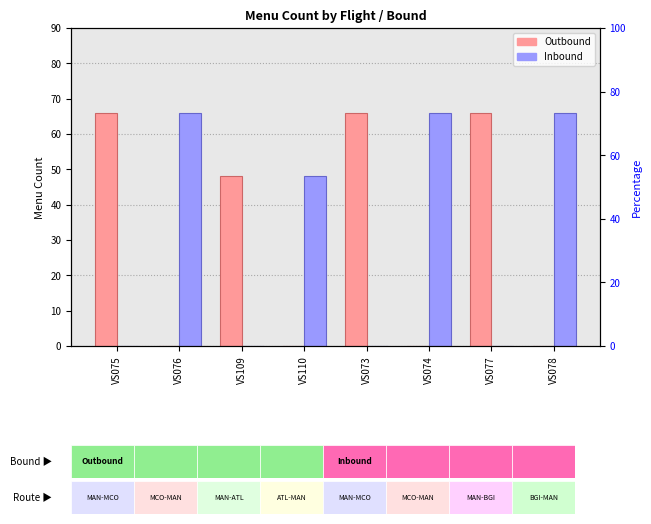

What is the difference between the second highest and second lowest values in the Inbound series?

66